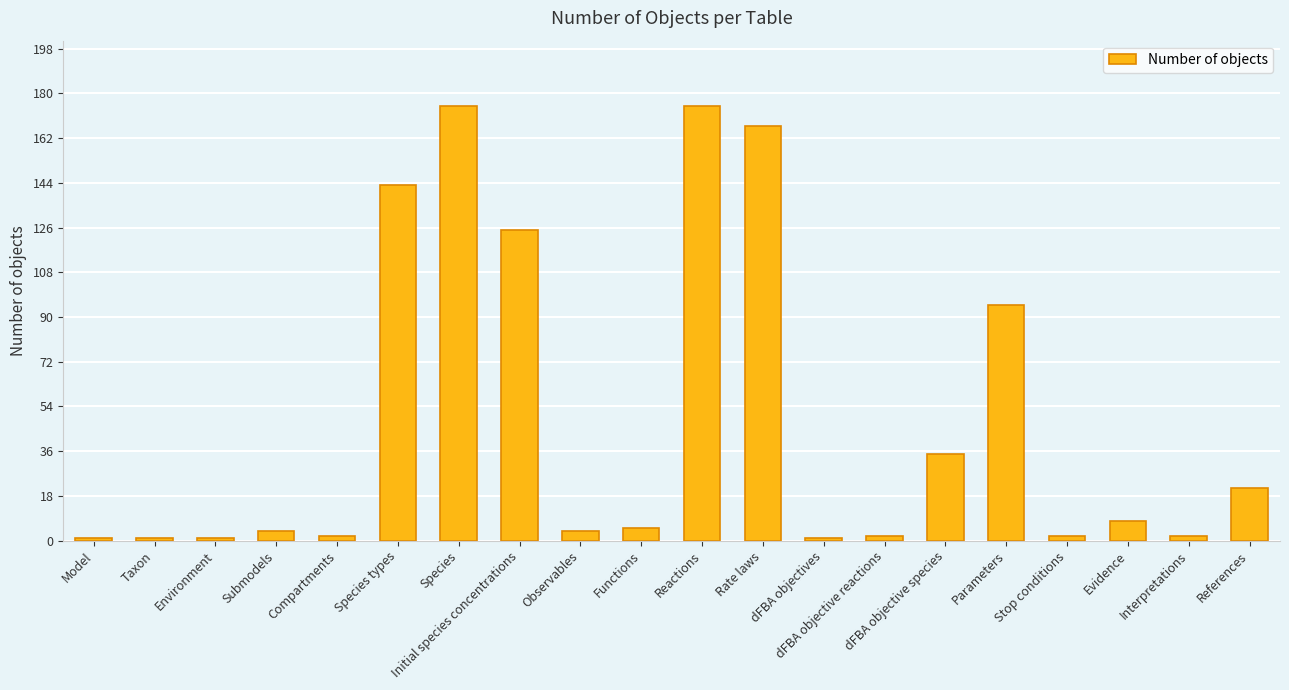

Is it true that the value at Taxon is 1?

True